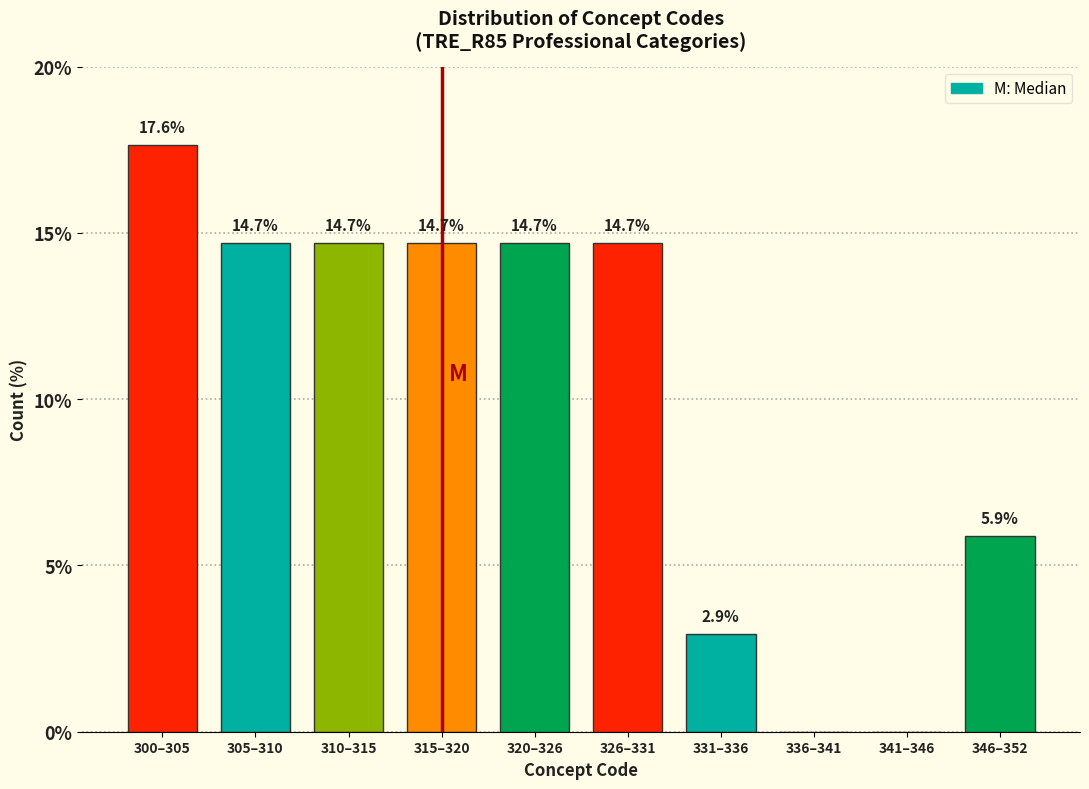

Reading right to left, extract all data points from this chart.

346–352=5.9	341–346=0.0	336–341=0.0	331–336=2.9	326–331=14.7	320–326=14.7	315–320=14.7	310–315=14.7	305–310=14.7	300–305=17.6